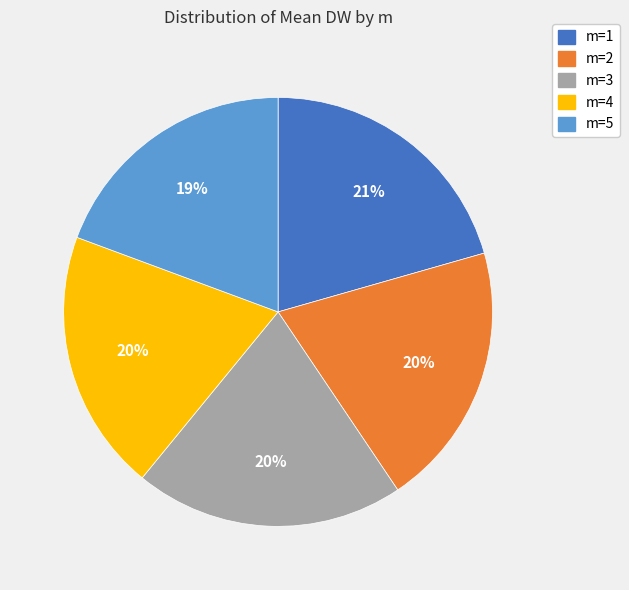

To the nearest percent, what is the average slice percentage?

20%